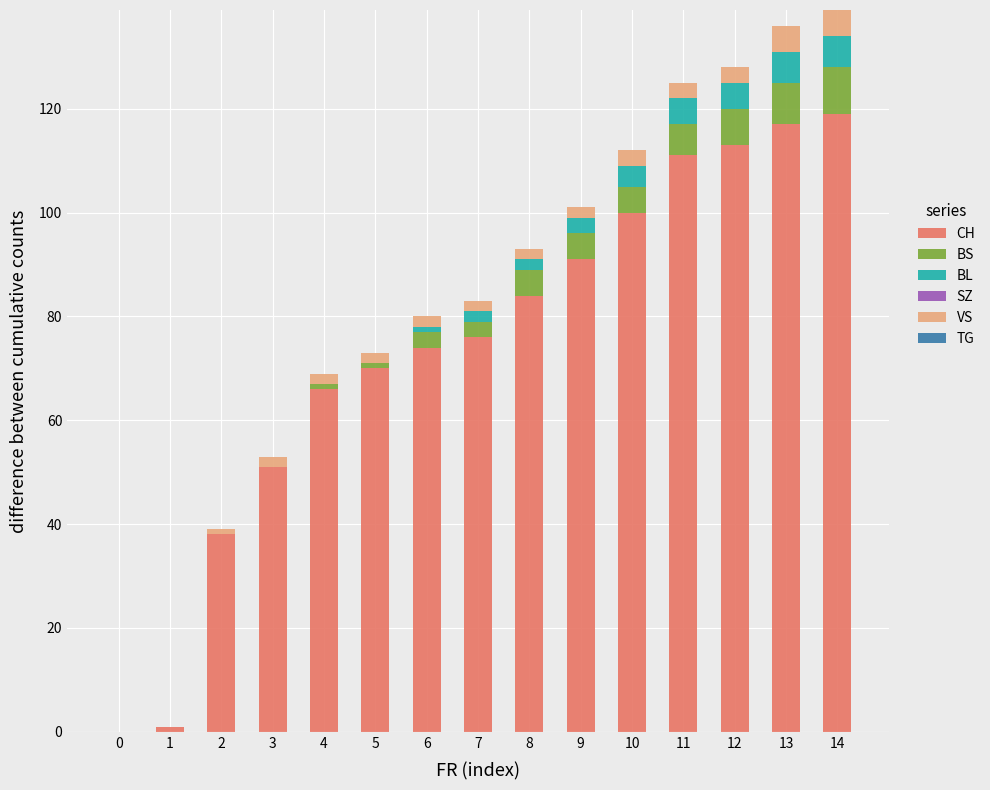

The value of CH at 11 is 53. True or false?

False